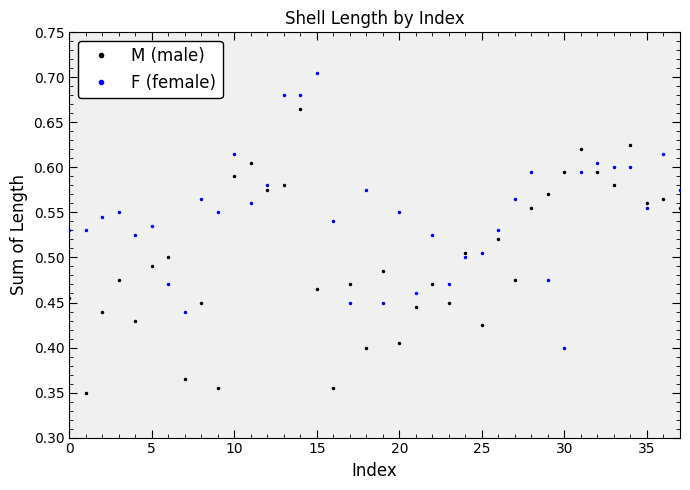

True or false: M (male) has more than 1 points higher than both neighbors.

True